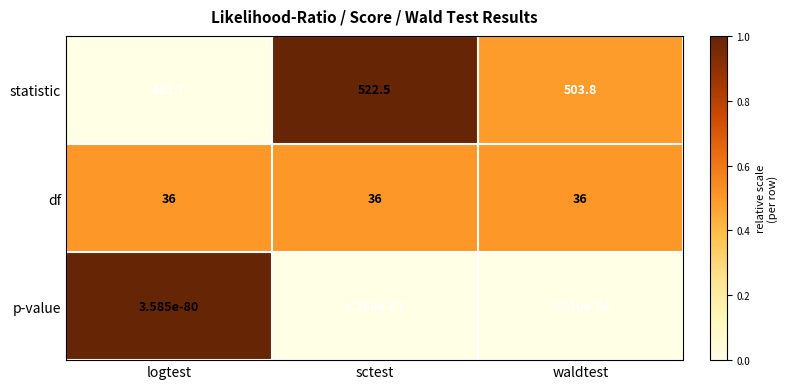

Count the number of data series in this chart.

3